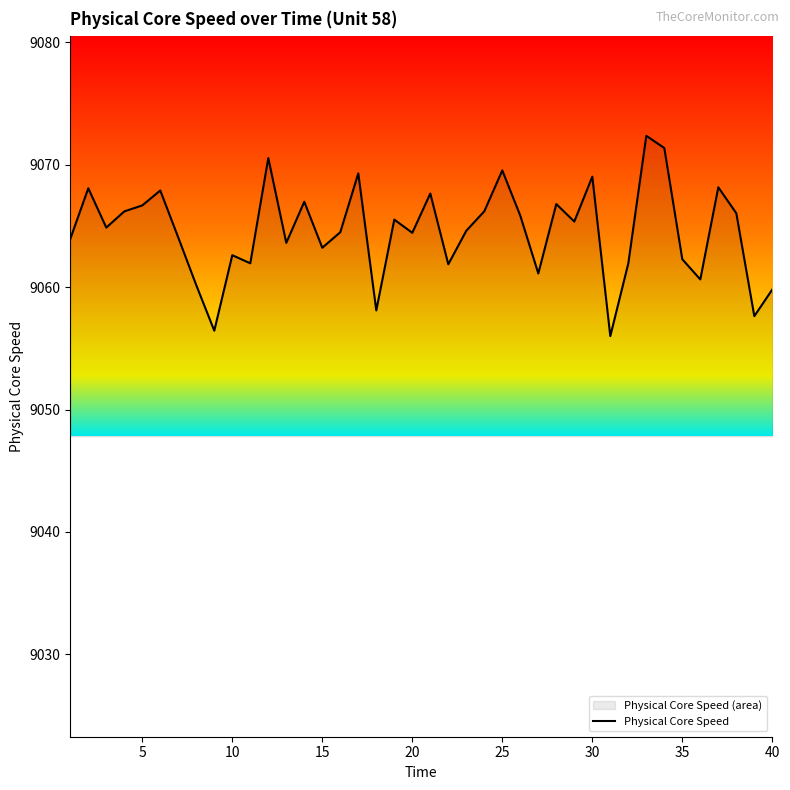

How many categories are shown in the chart?

40